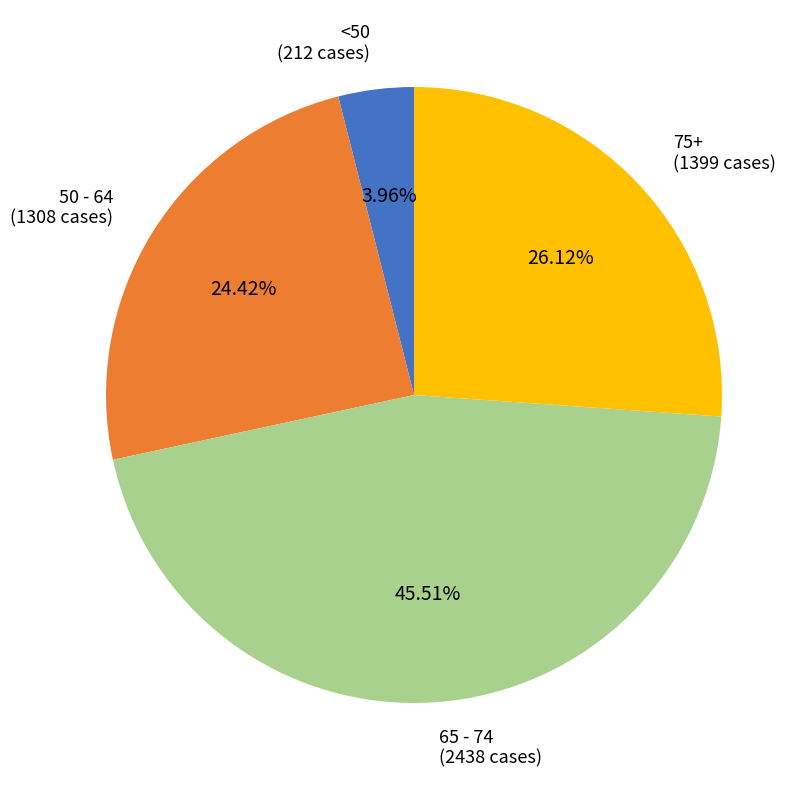

Does any single category account for the majority?

No